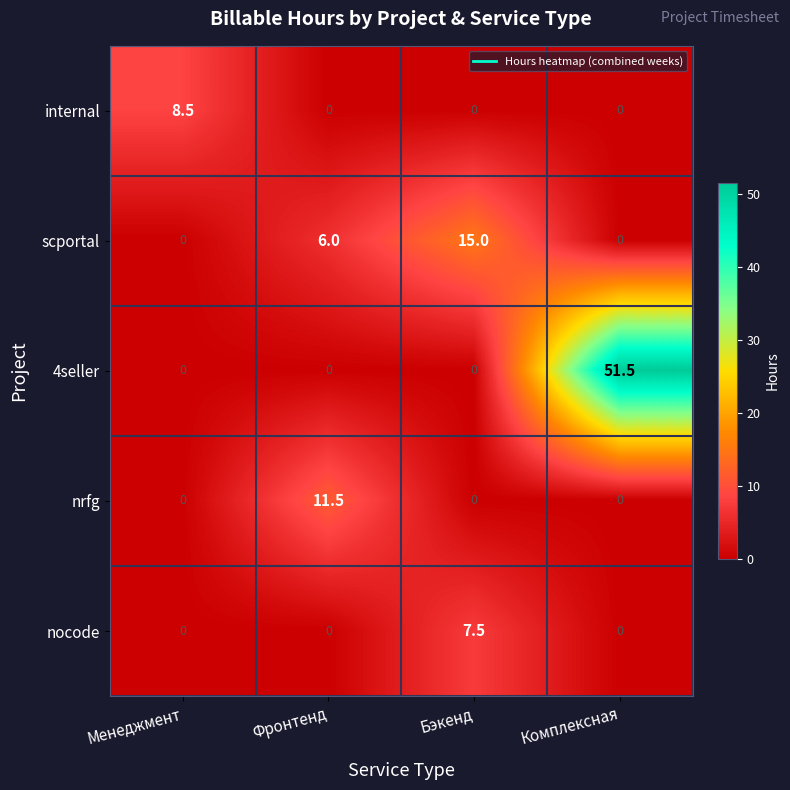

At which category does the chart reach its peak across all series?

Комплексная